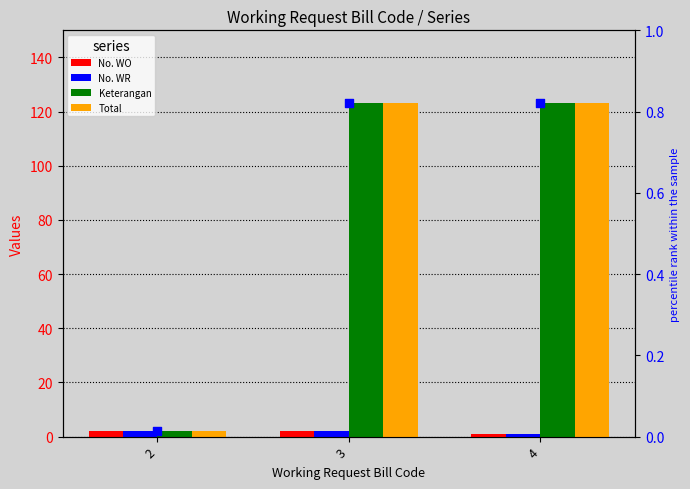

What is the total value across all series at 3?

250.8